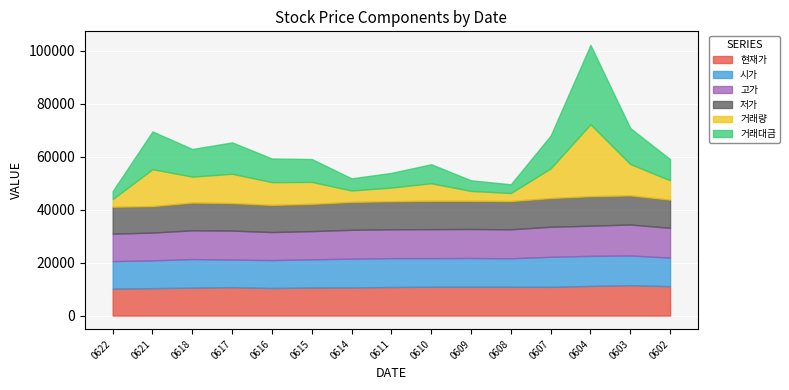

What is the total value across all series at 0607?

68011.4